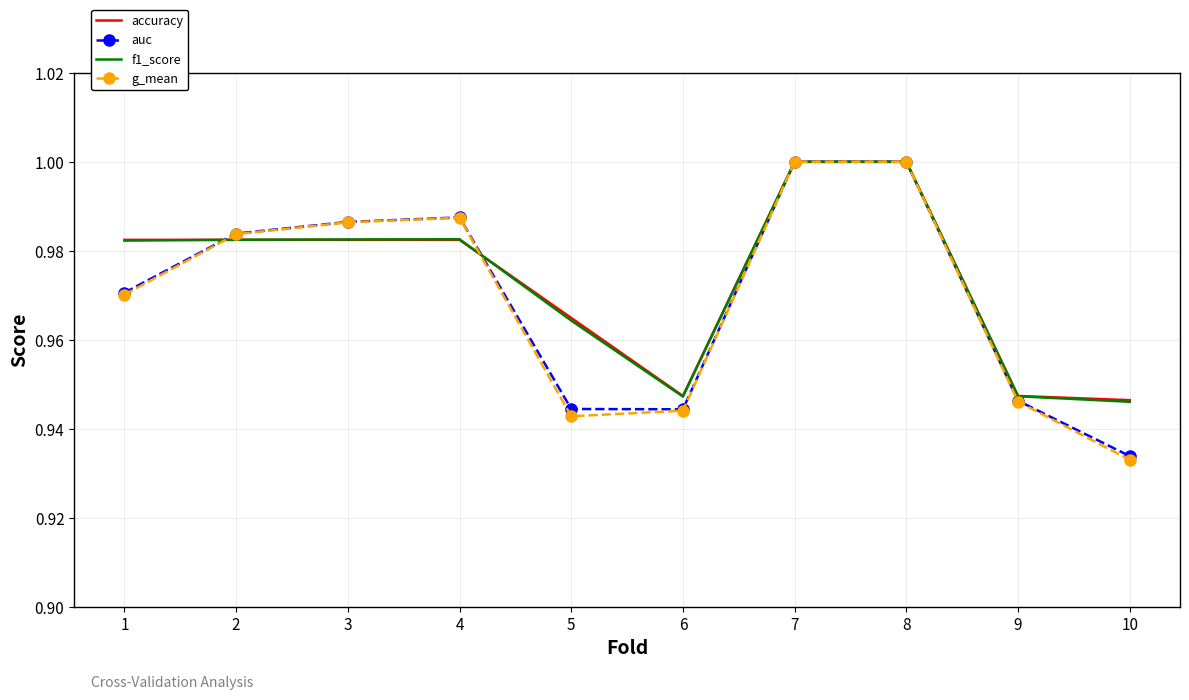

Where is g_mean nearest to the value 0?

10